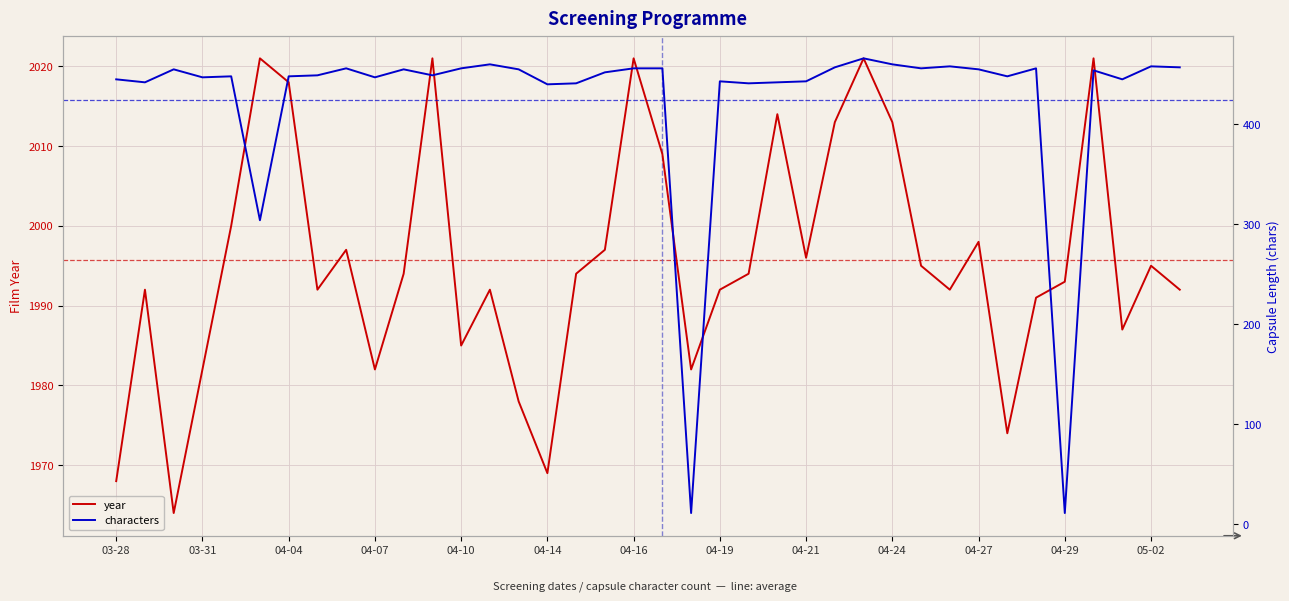

What is the minimum value for year?

1964